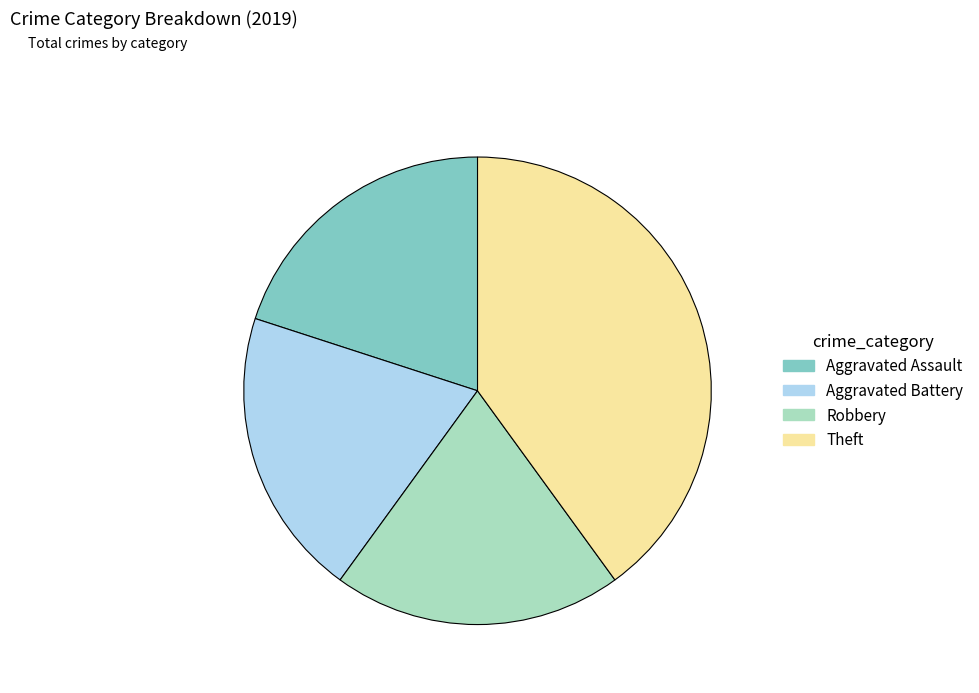

Is it true that Aggravated Assault is 9% of the pie?

False